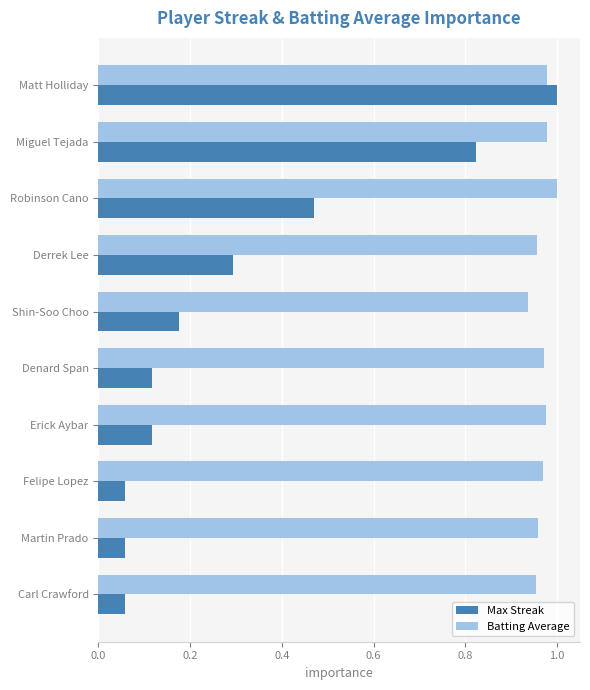

Is it true that Batting Average equals 1.0 at Robinson Cano?

True